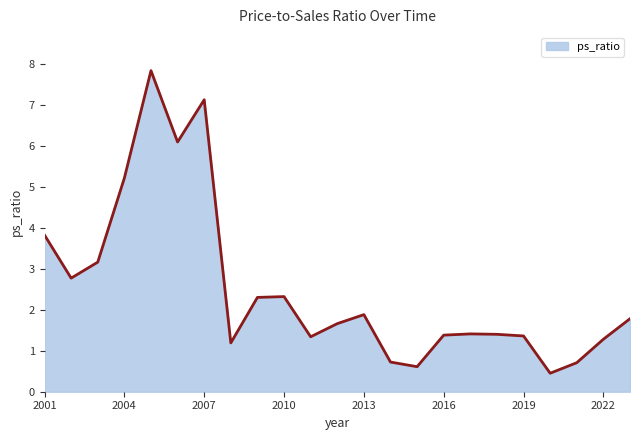

What is the smallest value displayed?

0.5